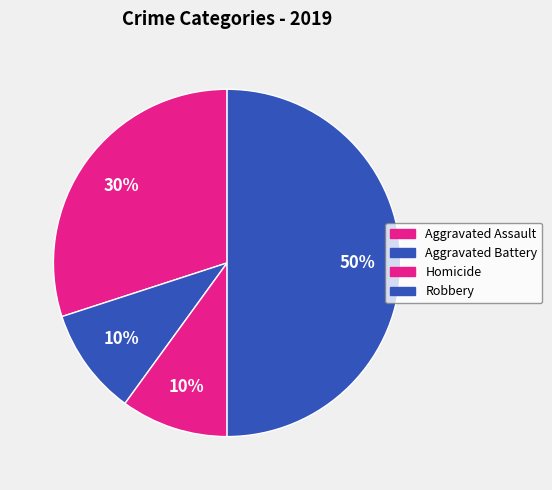

Is it true that Robbery is 21% of the pie?

False